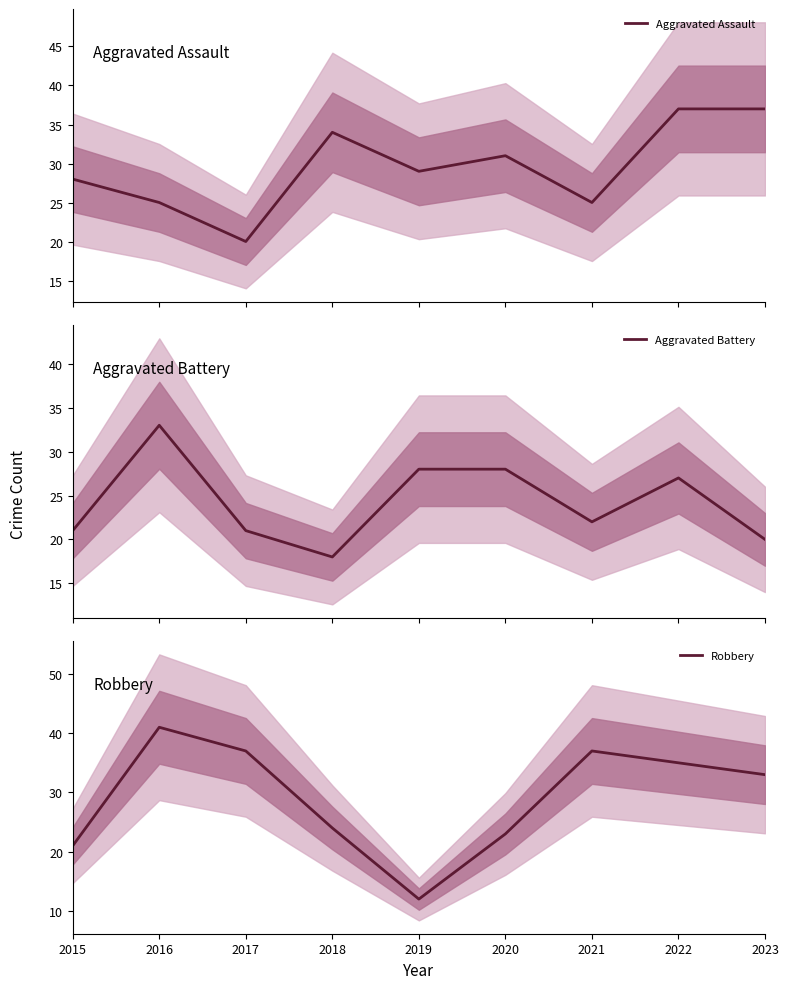

At which category does Robbery reach its first local valley?

2019